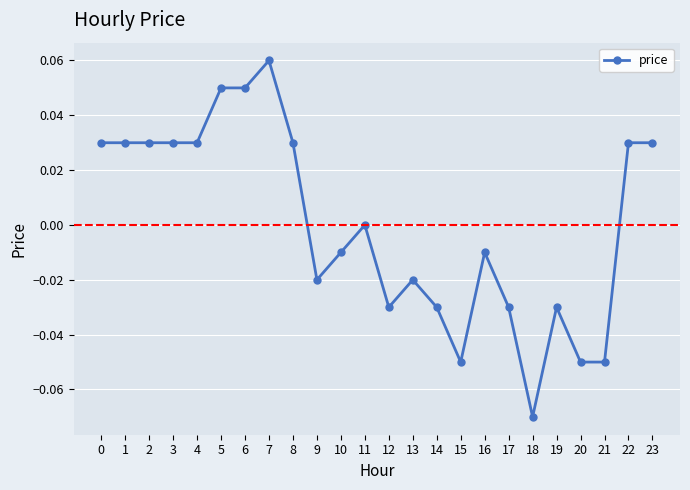

Is it true that the value at 23 is 0.0?

True